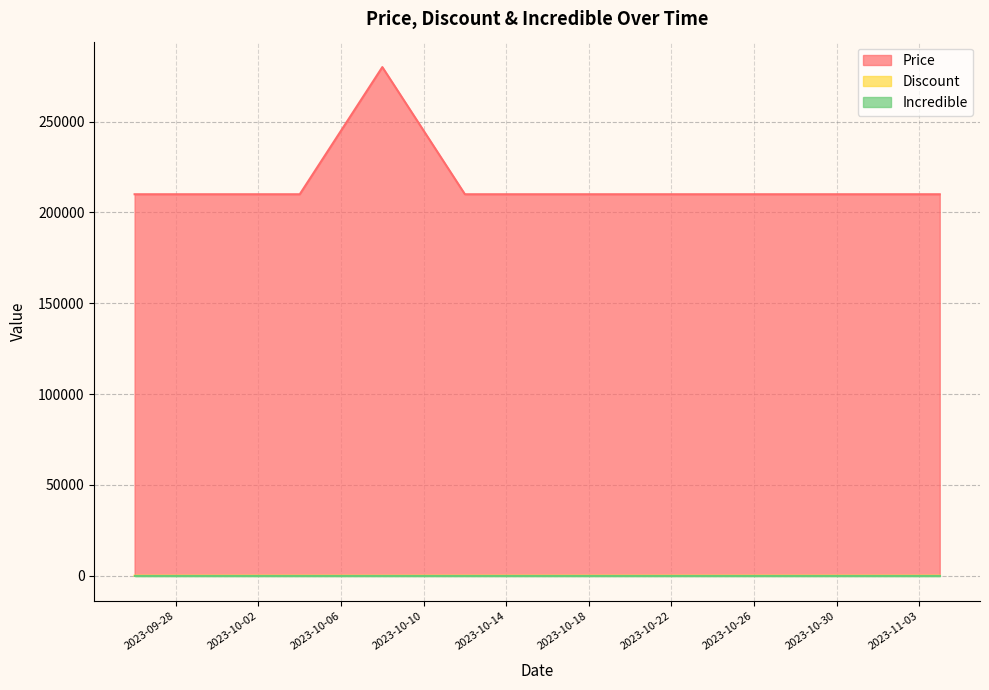

Which series changed the most between 2023-10-04 and 2023-10-16?

Price